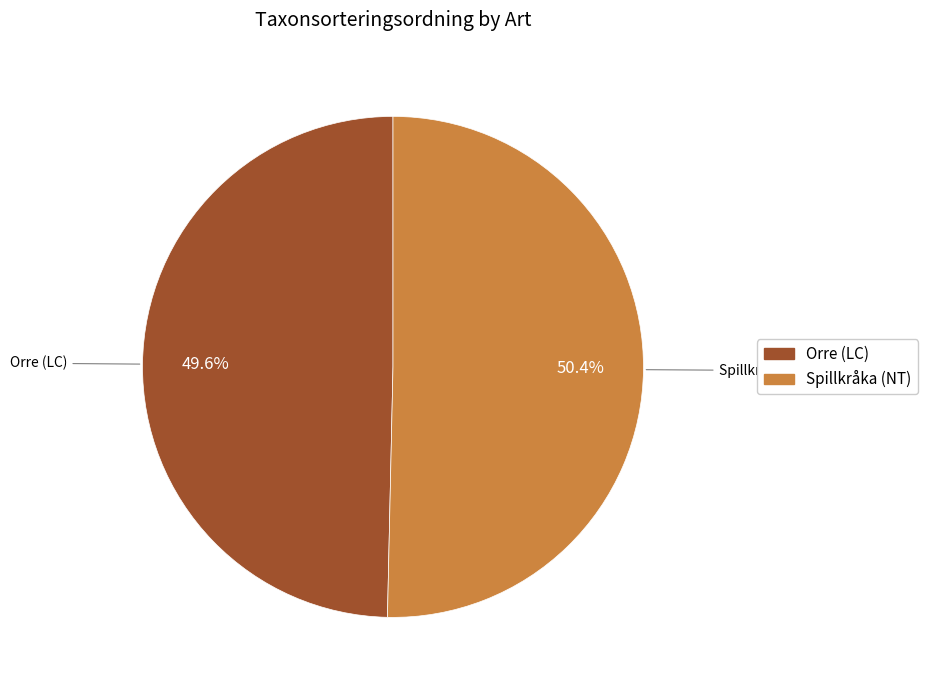

How many slices are in this pie chart?

2